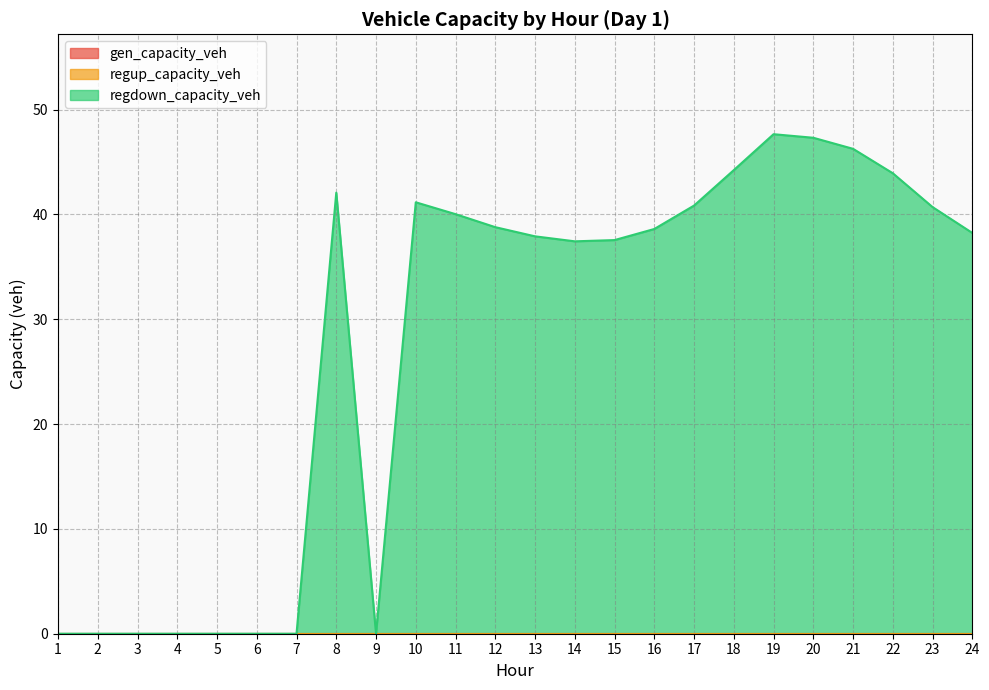

How many values in the regdown_capacity_veh series are below 38?

11